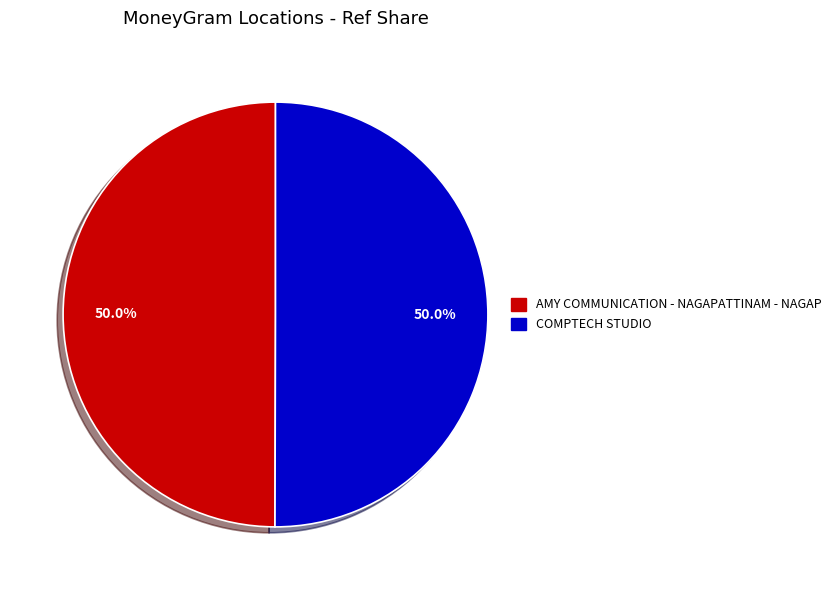

To the nearest percent, what is the average slice percentage?

50%